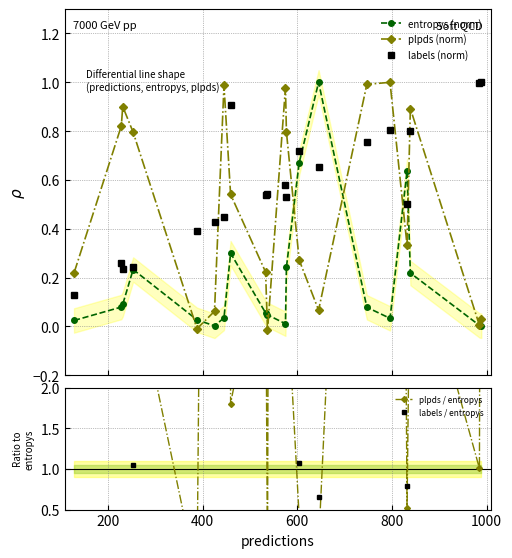

How many lines are shown in the chart?

5